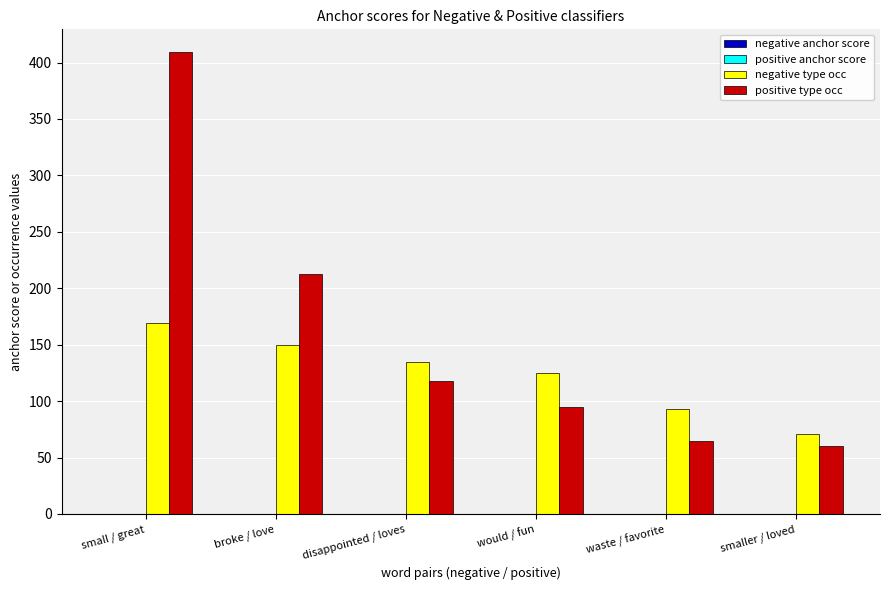

Which series has the largest total across all categories?

positive type occ